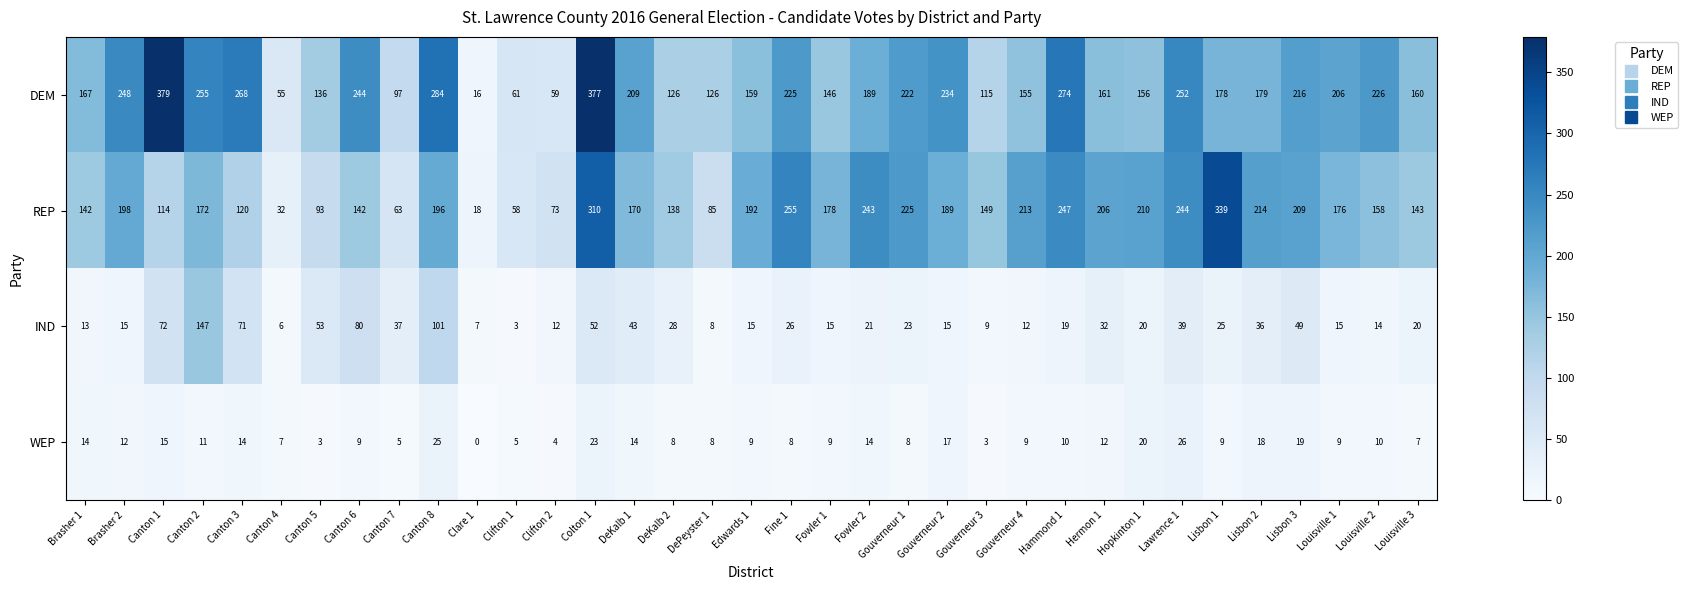

What is the difference between the highest and lowest values at Clifton 2?

69